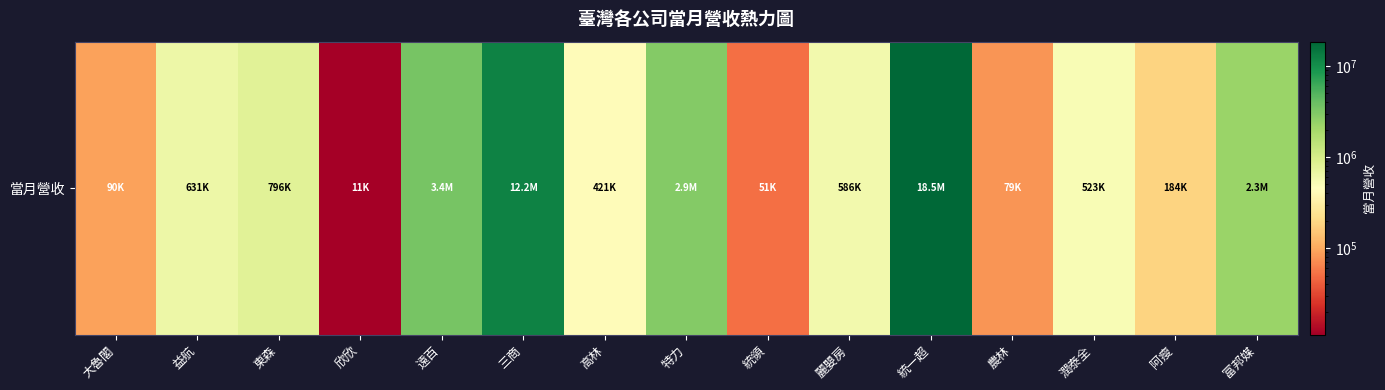

Reading right to left, extract all data points from this chart.

富邦媒=2280076	阿瘦=183669	潤泰全=522810	農林=78938	統一超=18521233	麗嬰房=585803	統領=50810	特力=2915977	高林=421053	三商=12177898	遠百=3365499	欣欣=11228	東森=796237	益航=631156	大魯閣=90304